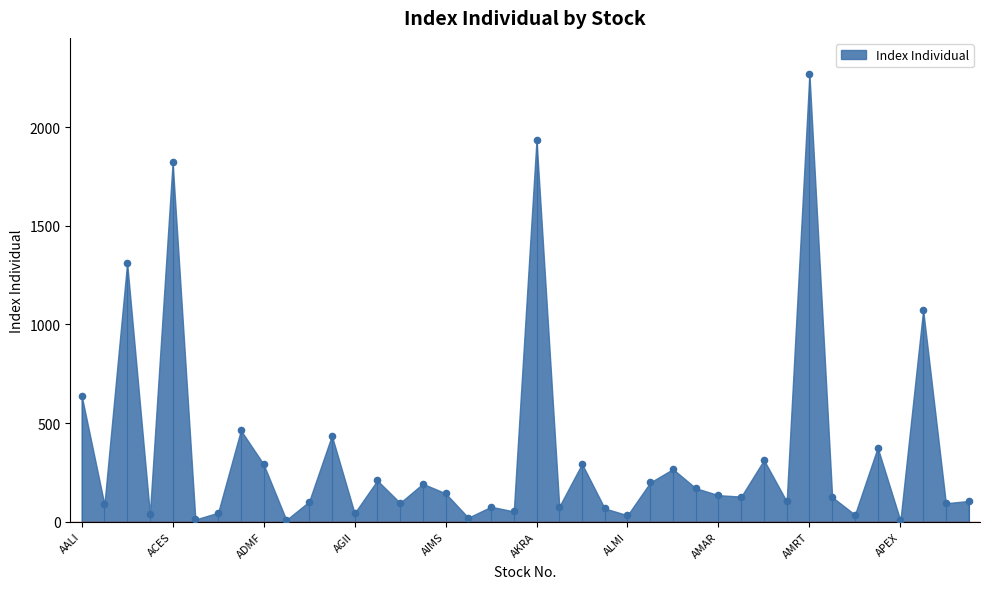

What Y value in the scatter plot is closest to 1138?

1074.3